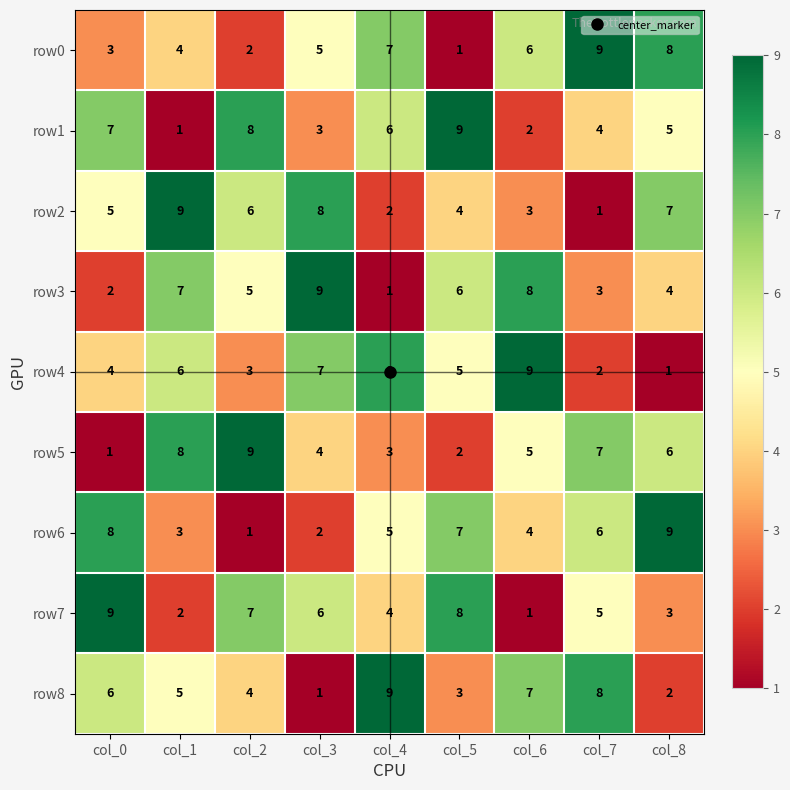

Between col_0 and col_3, which series saw the biggest shift?

row3